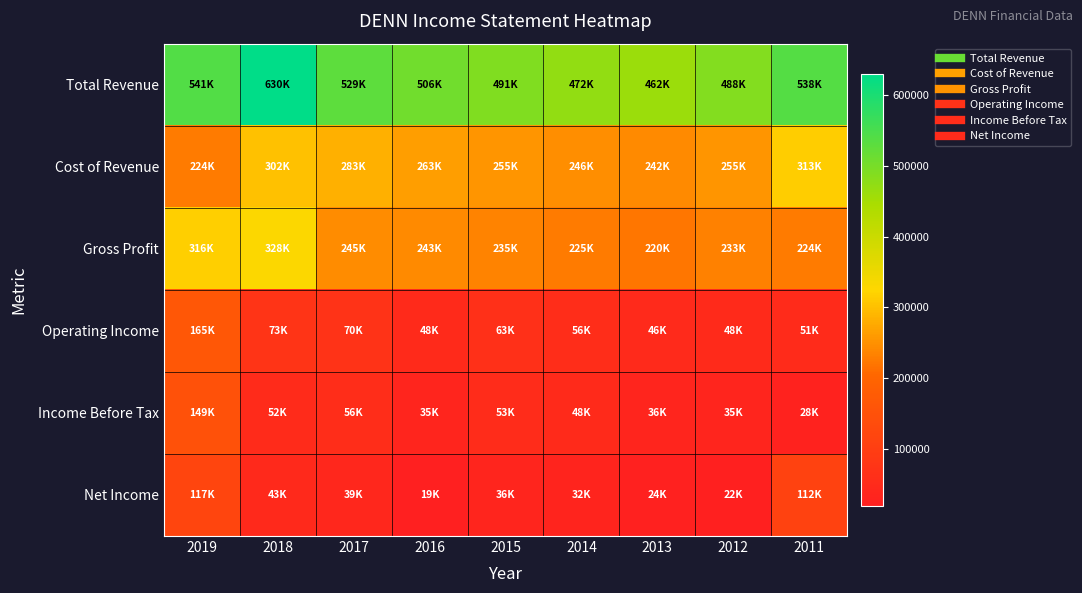

Between 2018 and 2012, which series saw the biggest shift?

Total Revenue